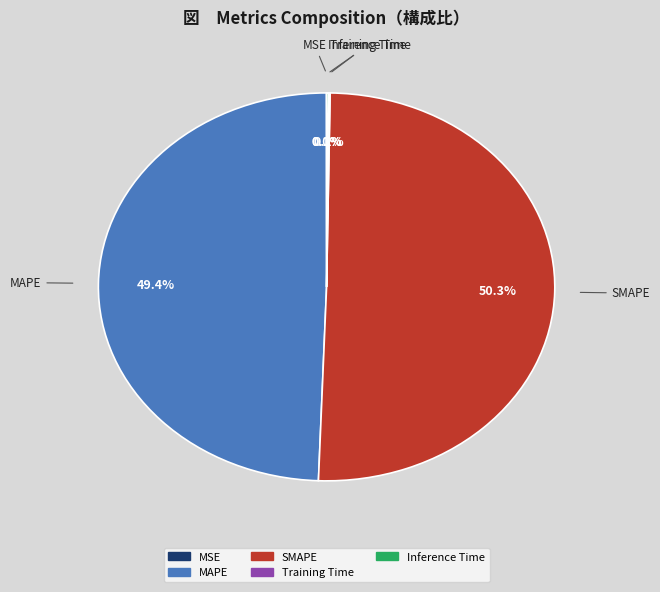

Is MAPE the majority of the pie?

No